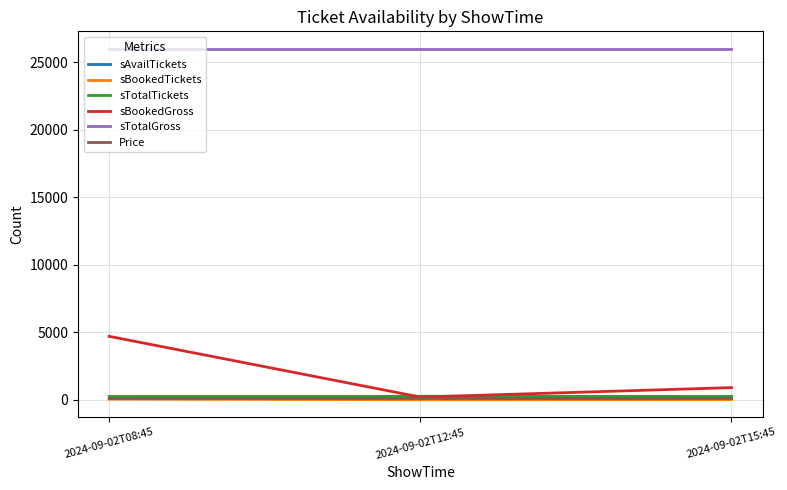

What is the lowest value of the sAvailTickets series?

213